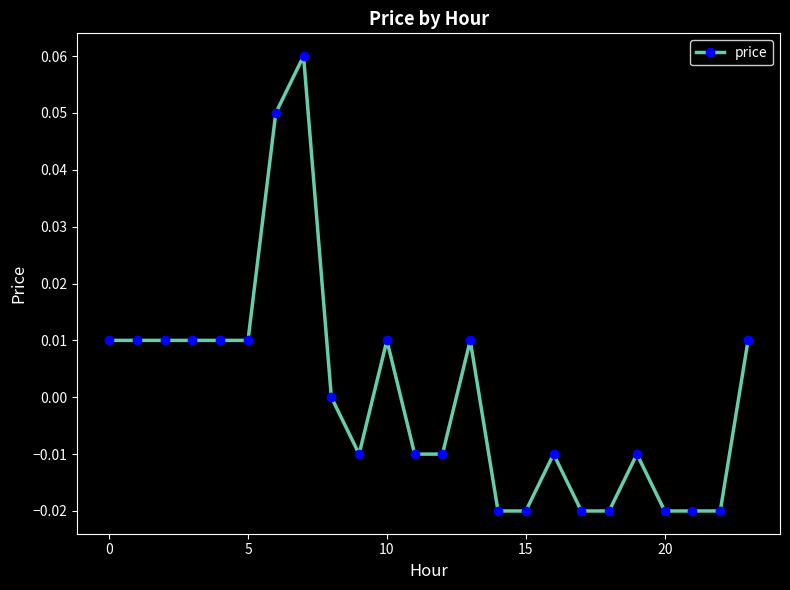

True or false: there are more than 2 points higher than both neighbors.

True